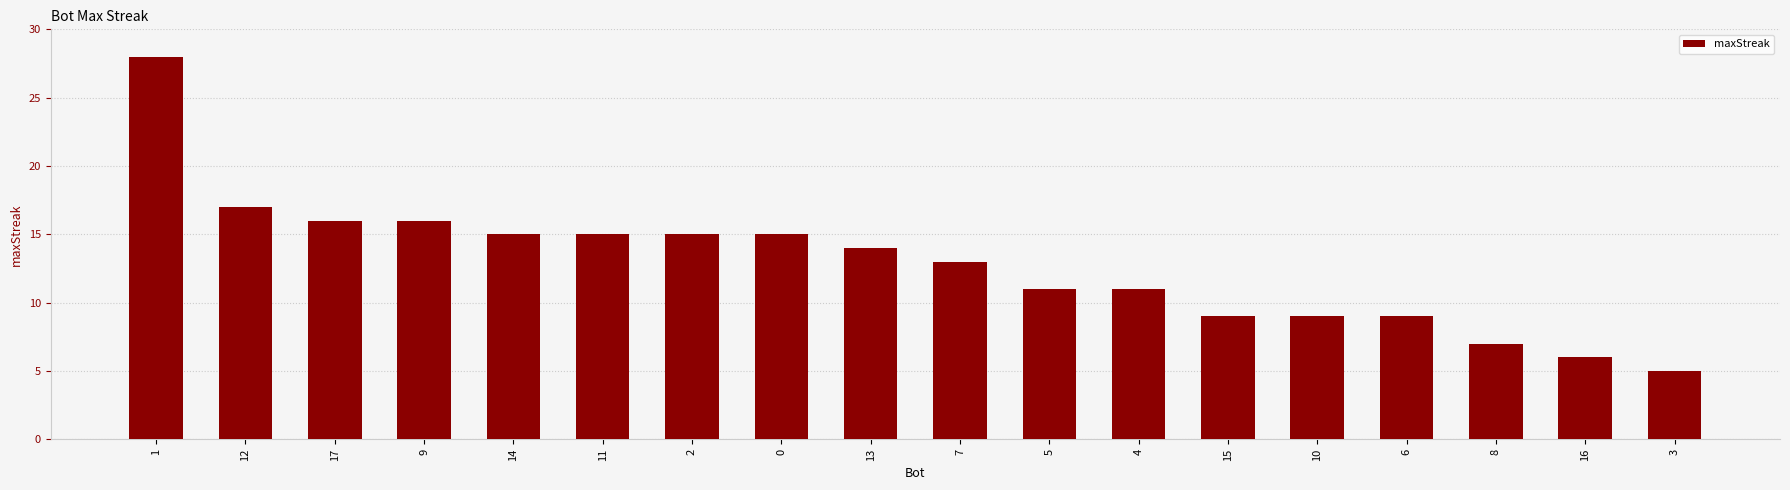

What is the smallest value displayed?

5